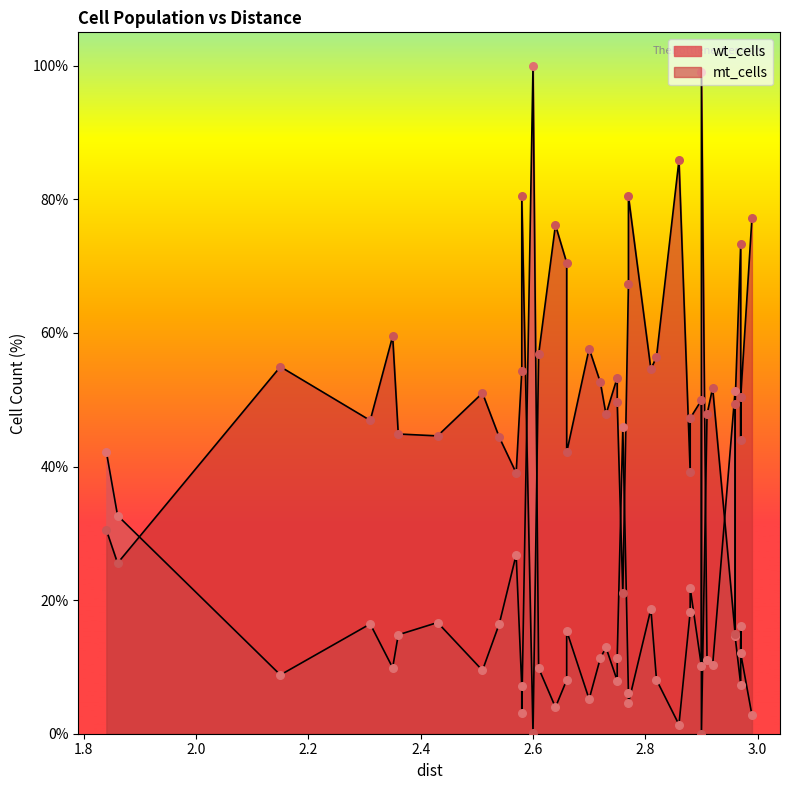

Which series contains the lowest Y value?

mt_cells